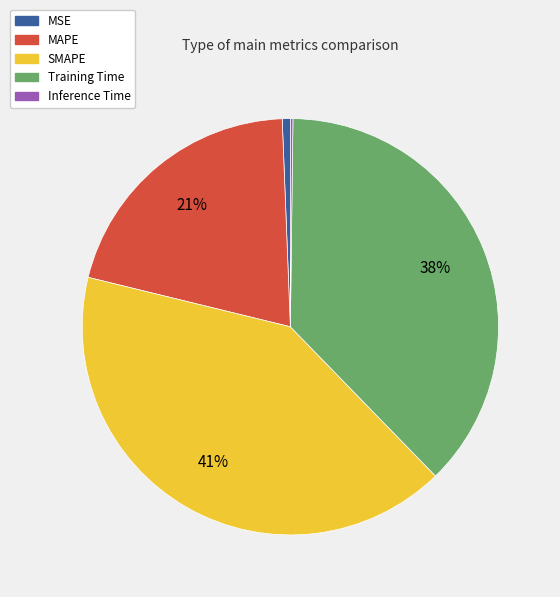

The MAPE slice represents 30% of the pie. True or false?

False